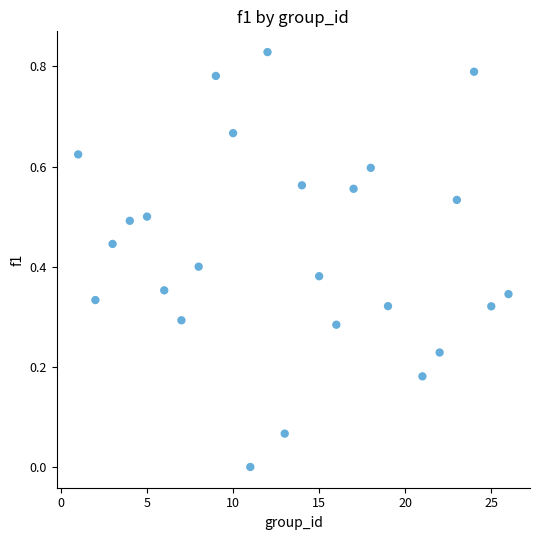

What is the range of X values (max minus min)?

25.0